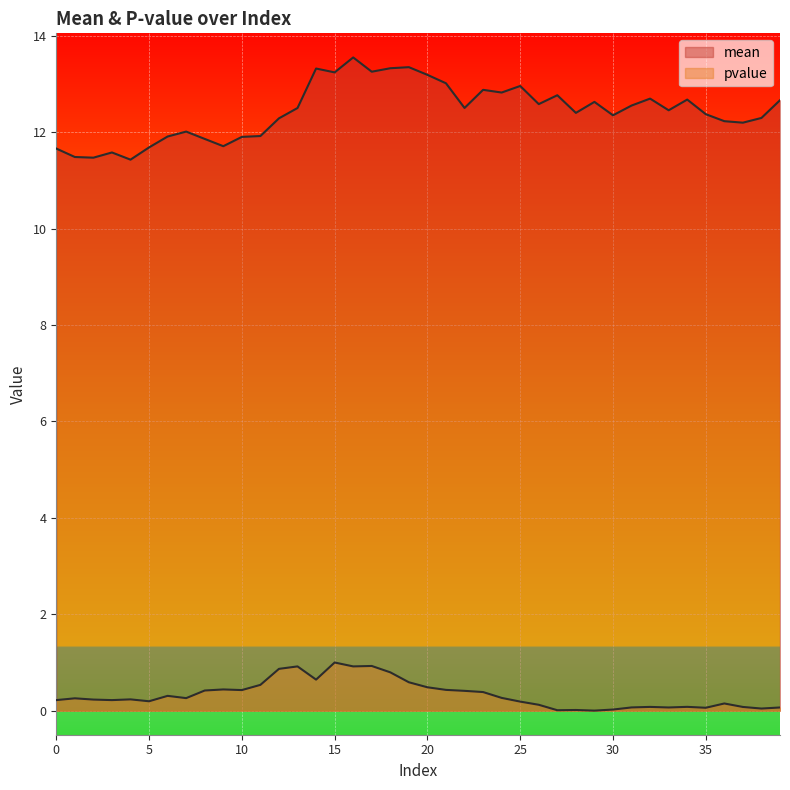

The value of mean at 23 is 21.5. True or false?

False